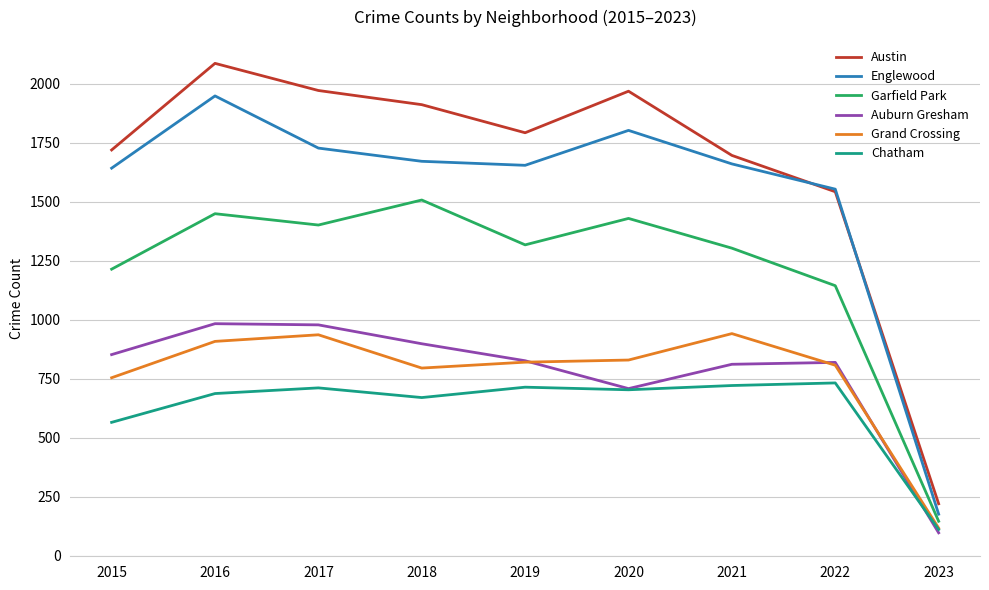

True or false: Austin and Chatham intersect in this chart.

False